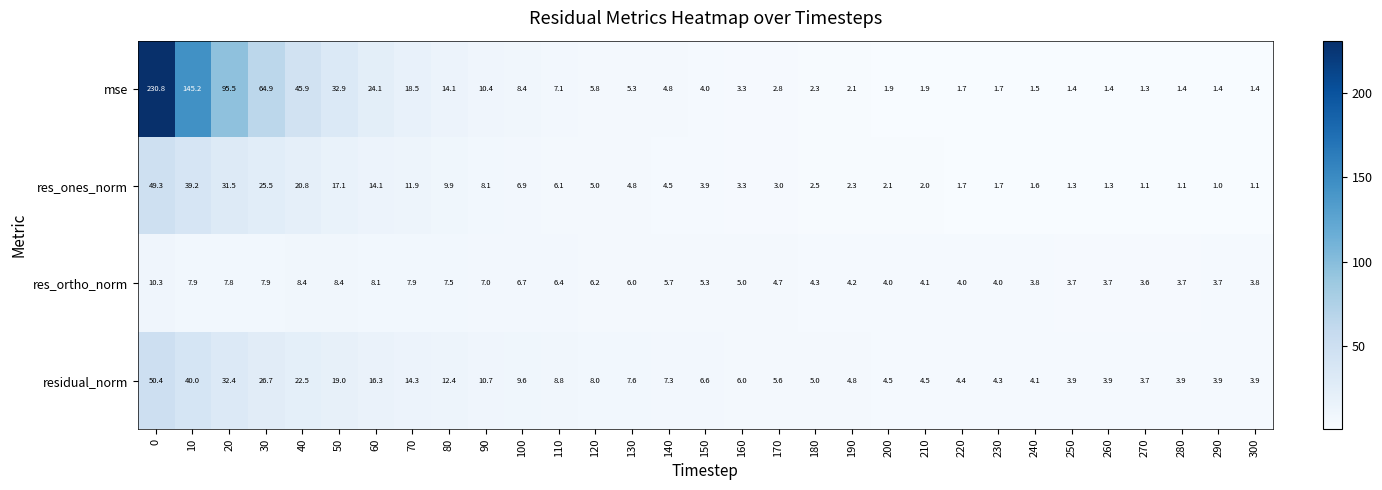

How many categories are shown in the chart?

31